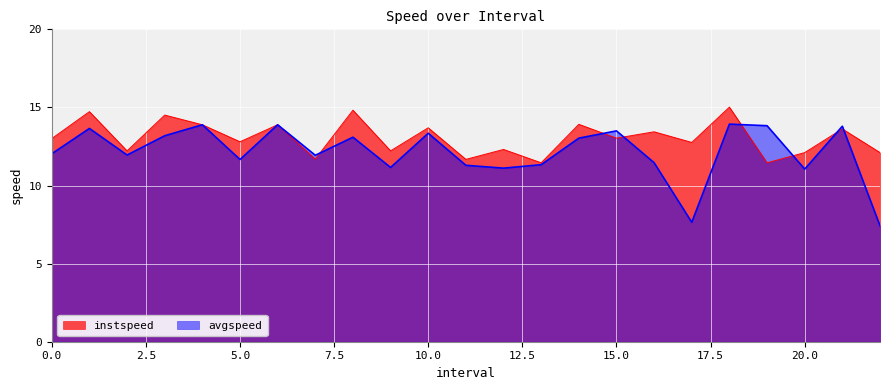

Count the number of data series in this chart.

2